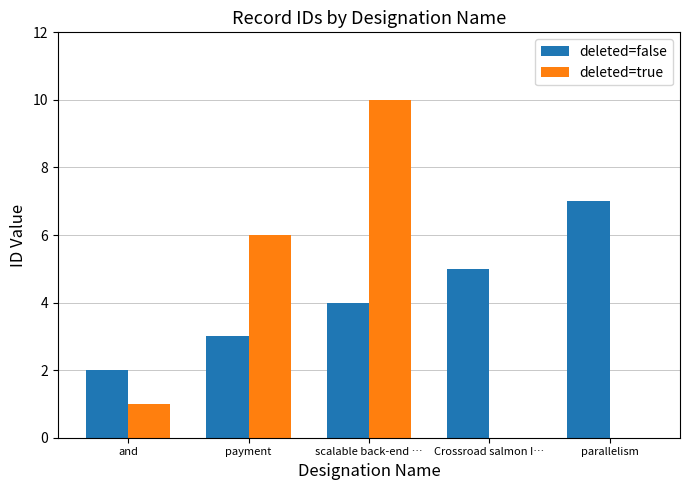

How many deleted=true values are between 0 and 6?

4